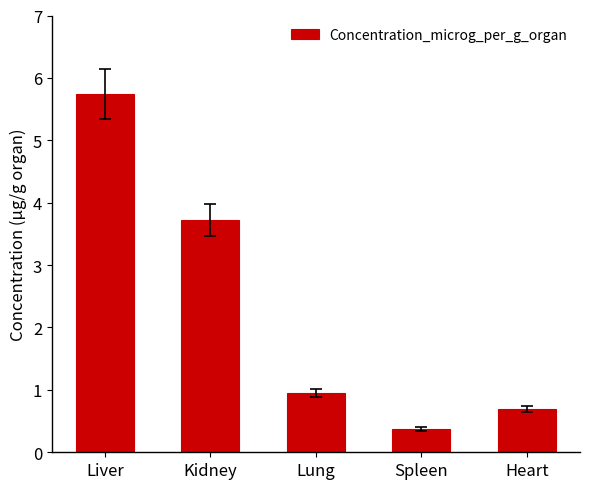

Reading right to left, transcribe all the data shown in this chart.

0.7	0.4	1.0	3.7	5.7